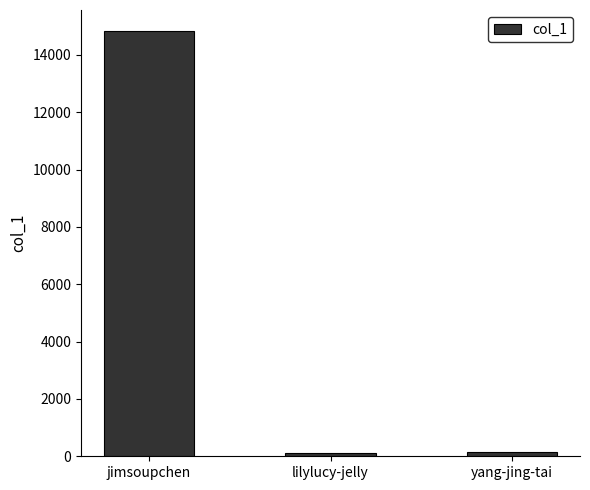

Is it true that the value at jimsoupchen is 14827?

True